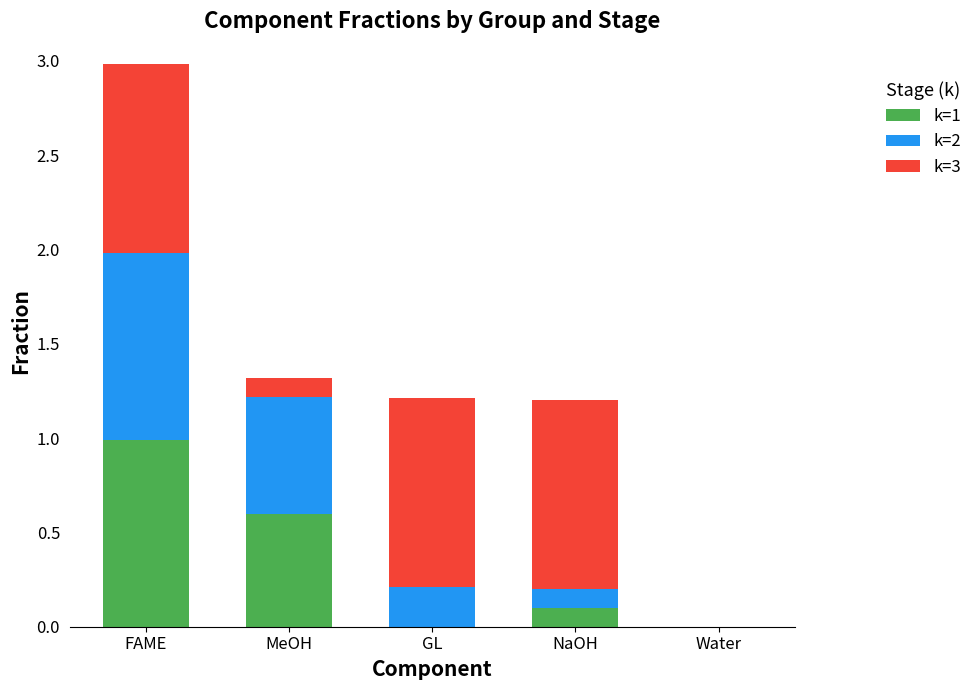

What is the sum of the k=1 values at Water and FAME?

1.0